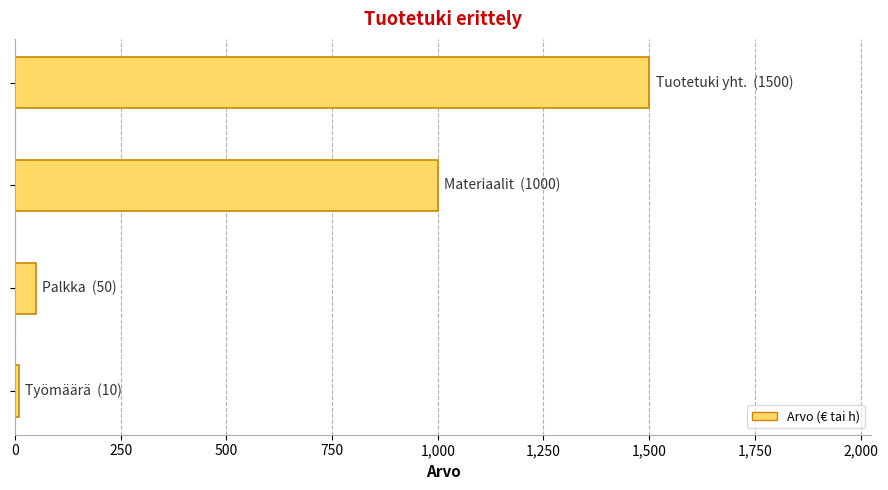

What is the sum of all values?

2560